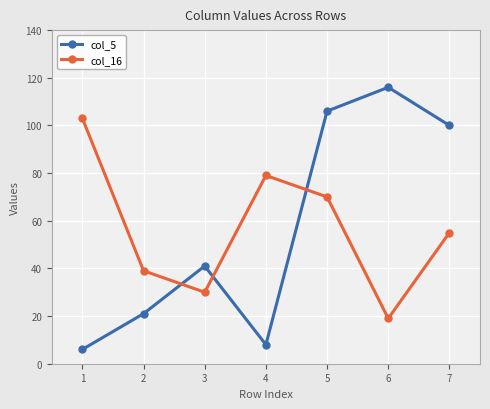

At which category is the sum across all series the highest?

5